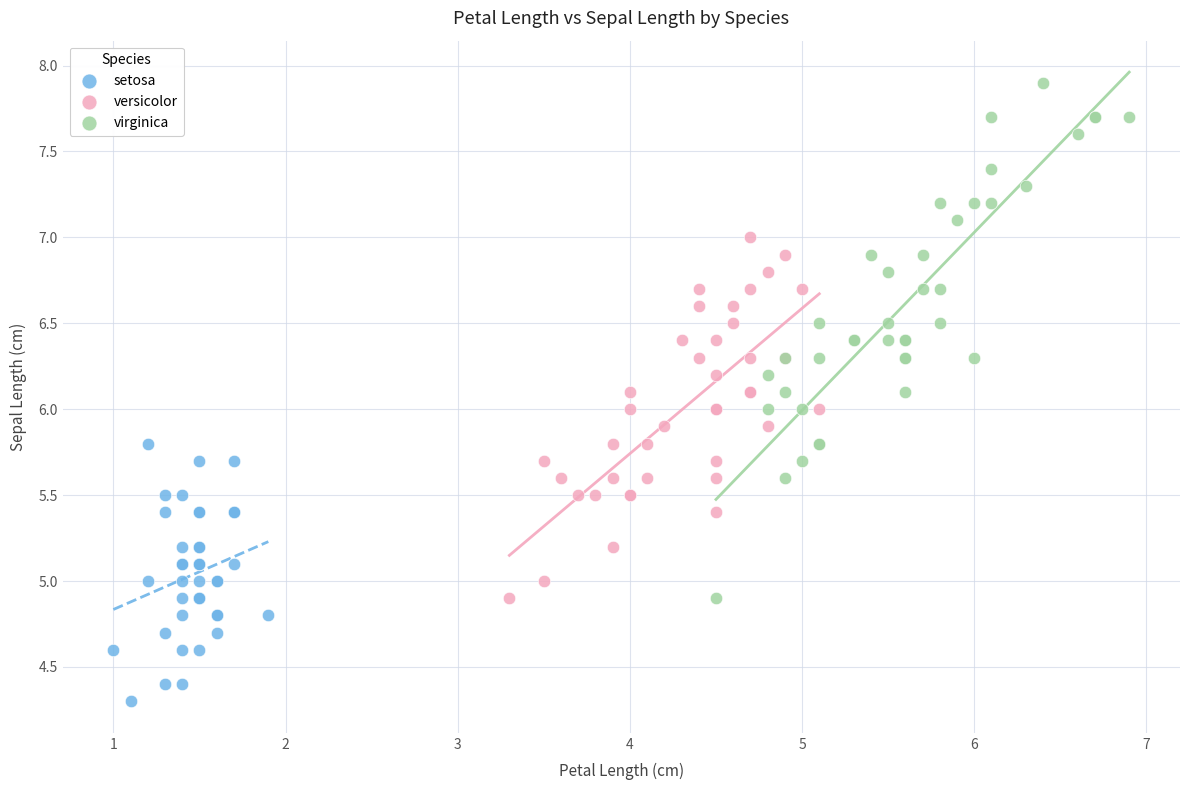

Which series reaches the maximum Y coordinate?

virginica